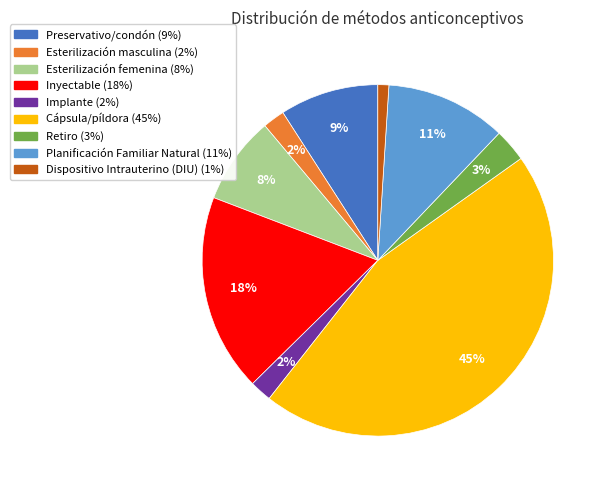

How many segments does this pie chart have?

9